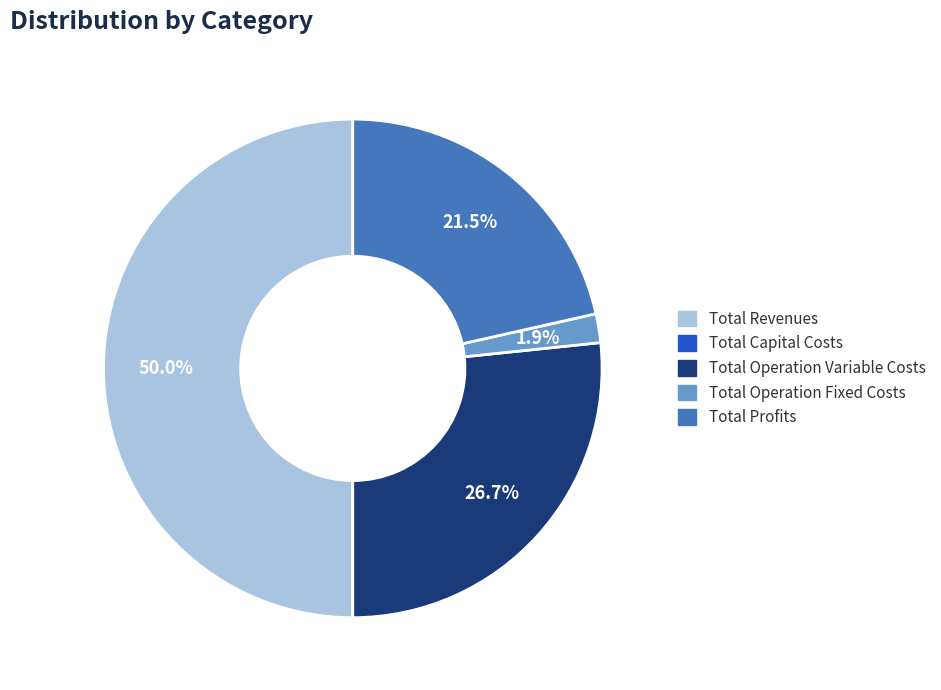

The Total Operation Variable Costs slice represents 27% of the pie. True or false?

True